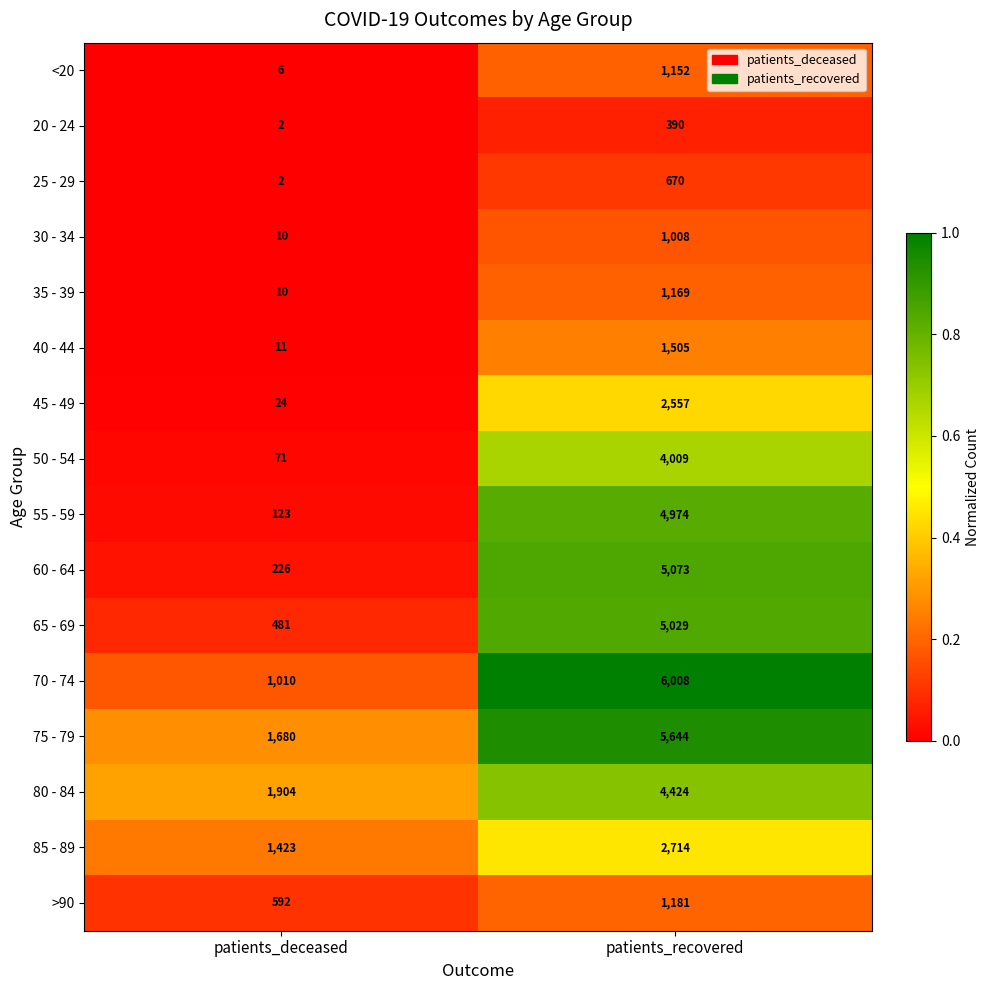

At which category is the sum across all series the highest?

patients_recovered